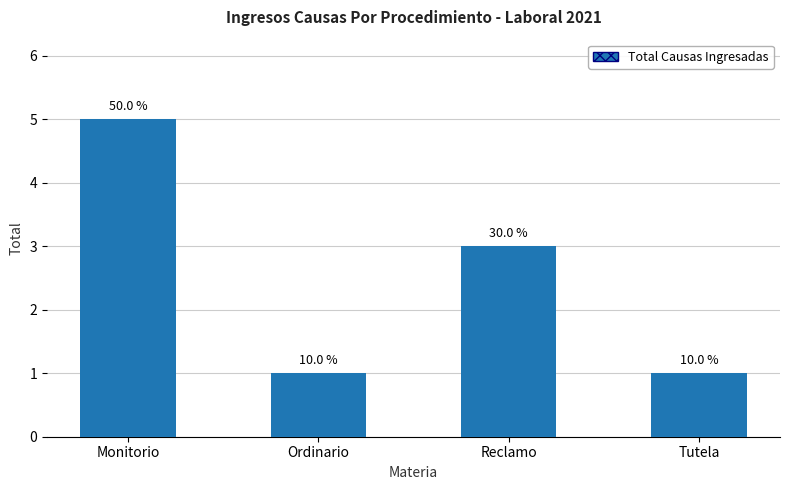

Does the chart contain any negative values?

No